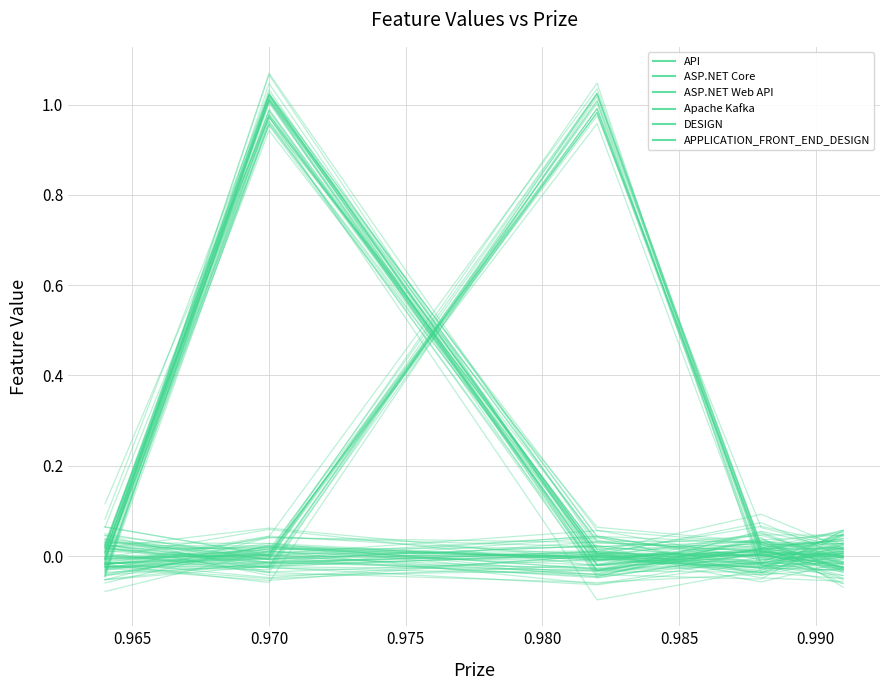

What is the total value across all series at 0.970?

2.1